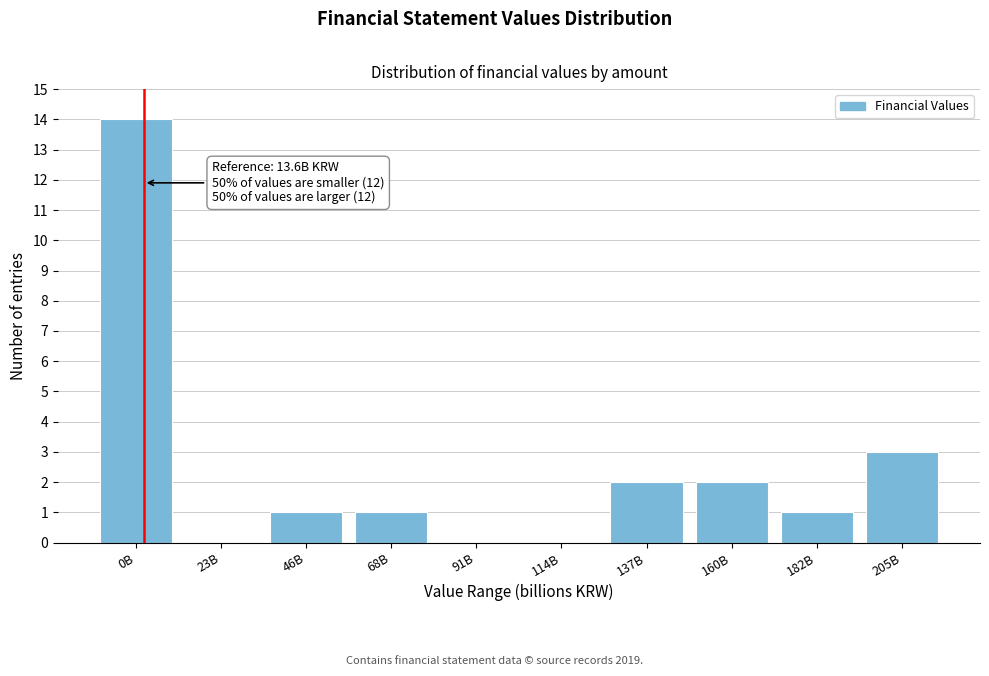

Reading left to right, what are all the values shown in this chart?

0B=14	23B=0	46B=1	68B=1	91B=0	114B=0	137B=2	160B=2	182B=1	205B=3